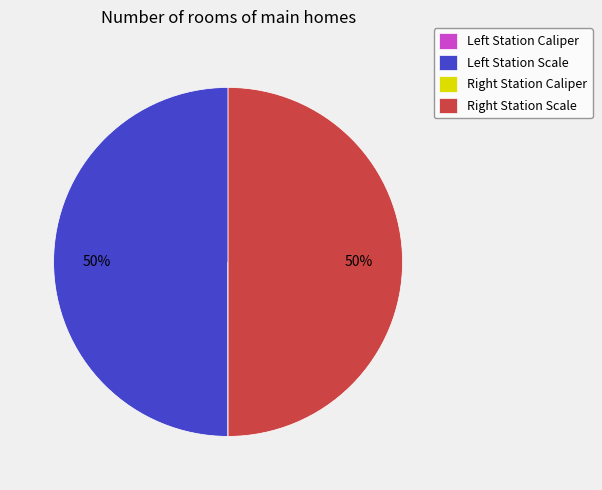

To the nearest percent, what is the average slice percentage?

25%